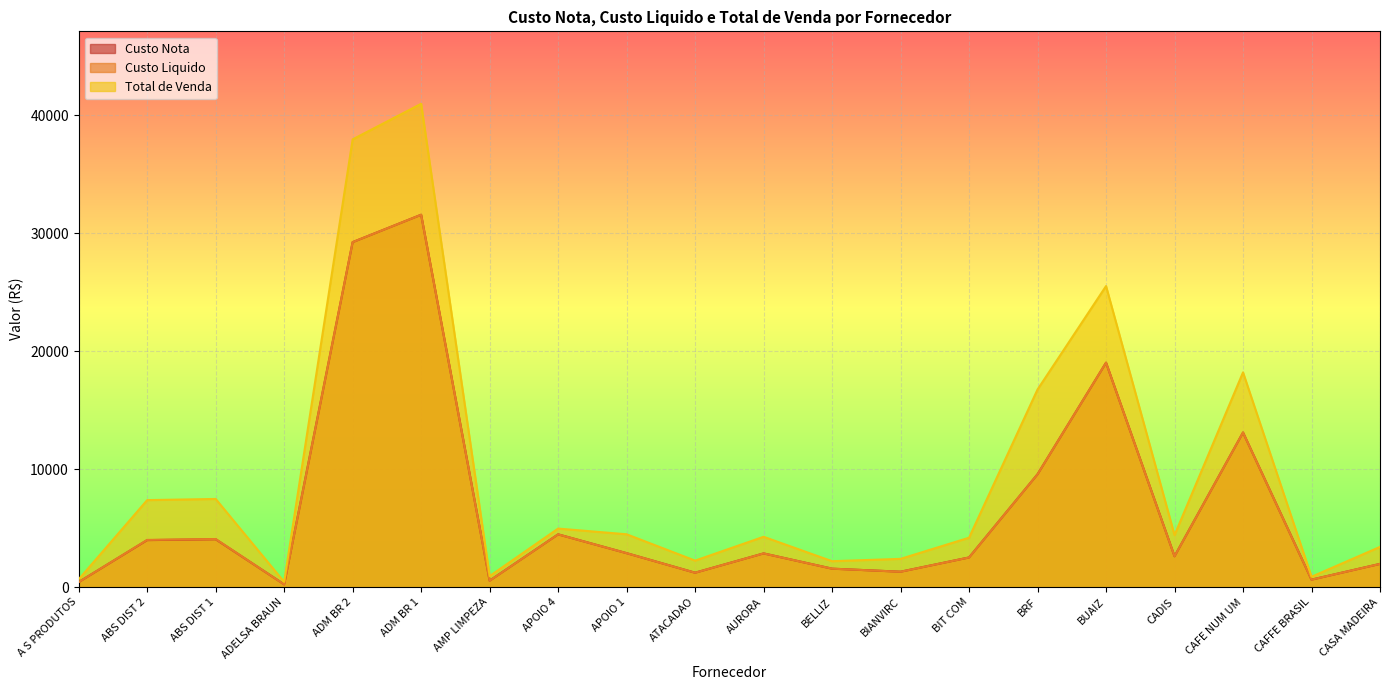

Where does the Total de Venda series first go above 4404?

ABS DIST 2